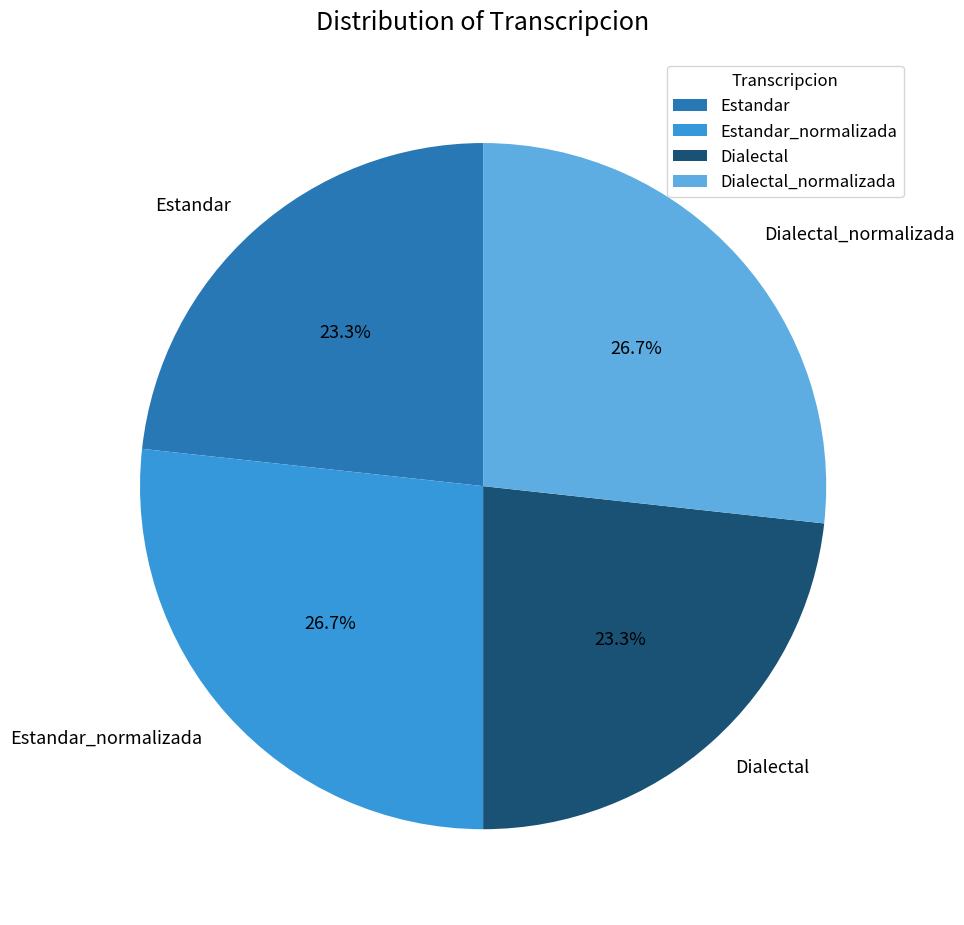

What is the ratio of the value at Estandar_normalizada to the value at Dialectal?

1.1